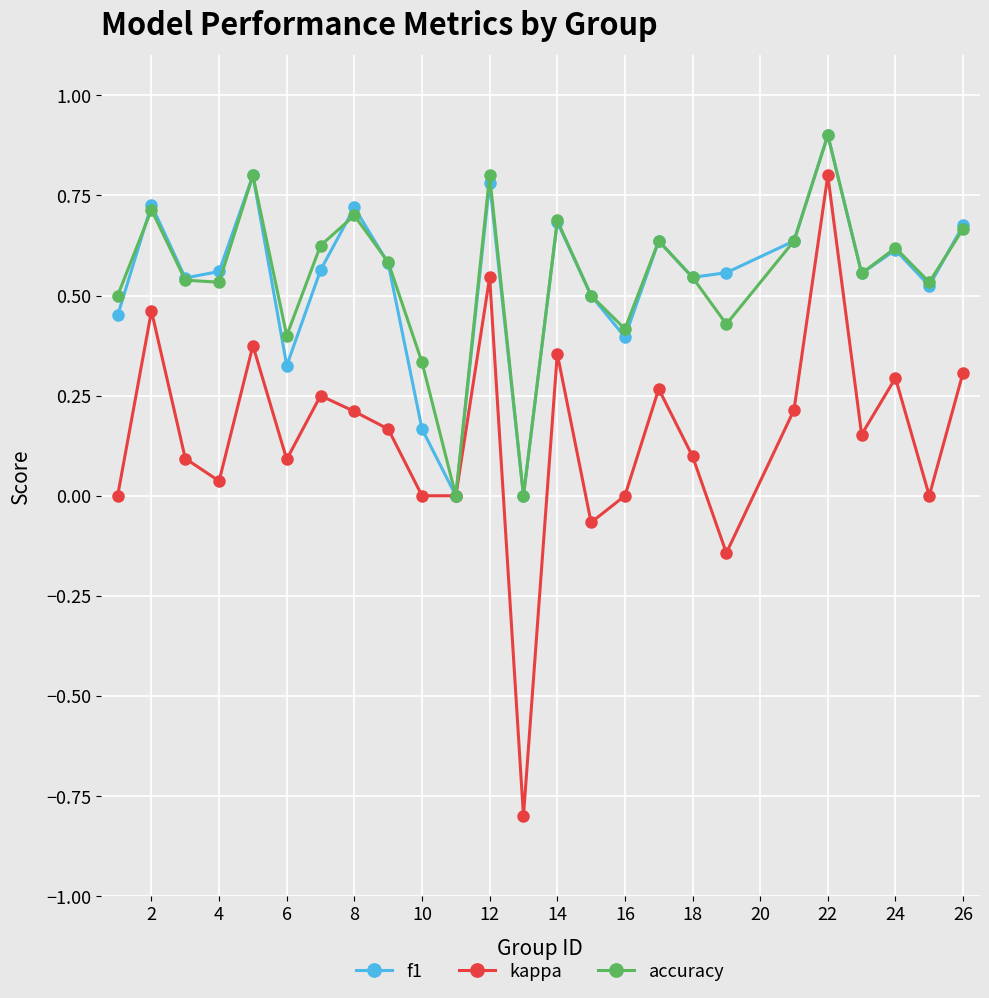

True or false: accuracy has more than 2 interior local peaks.

True